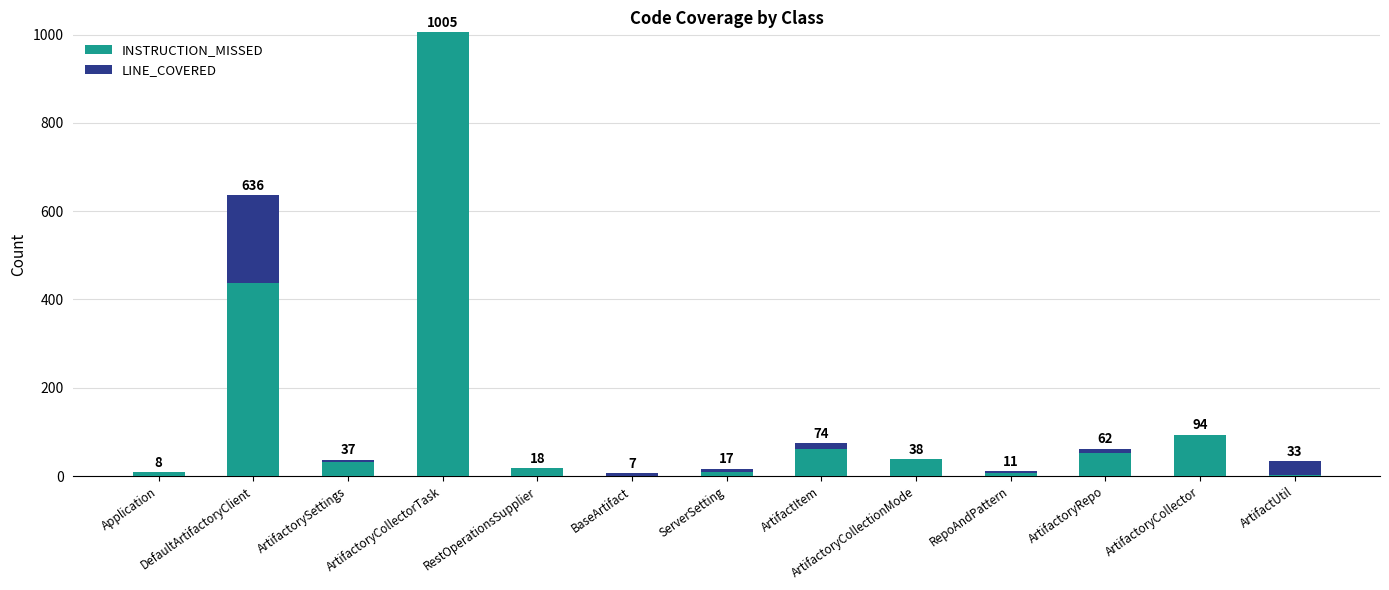

What are all the series names shown in the legend?

INSTRUCTION_MISSED, LINE_COVERED